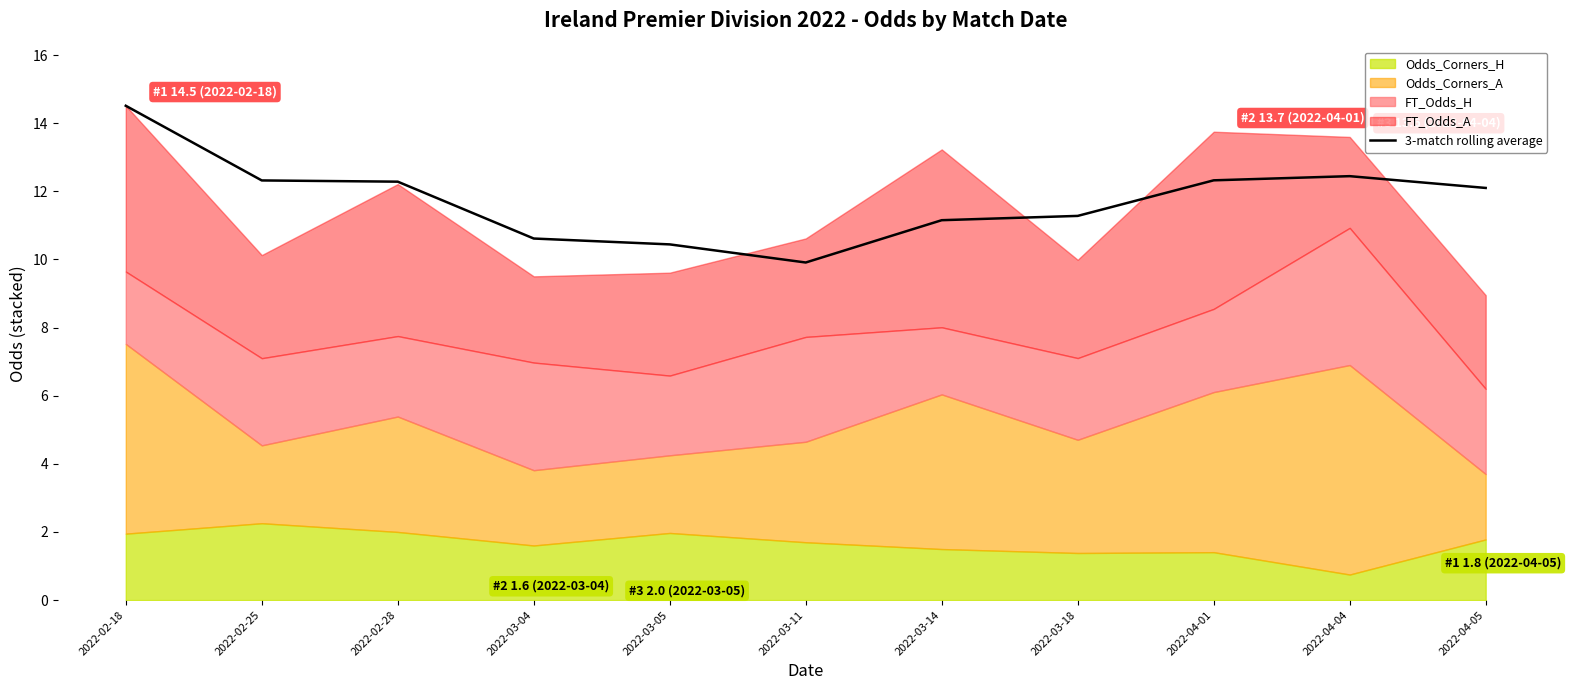

Between 2022-03-11 and 2022-03-04, which is larger?

2022-03-04